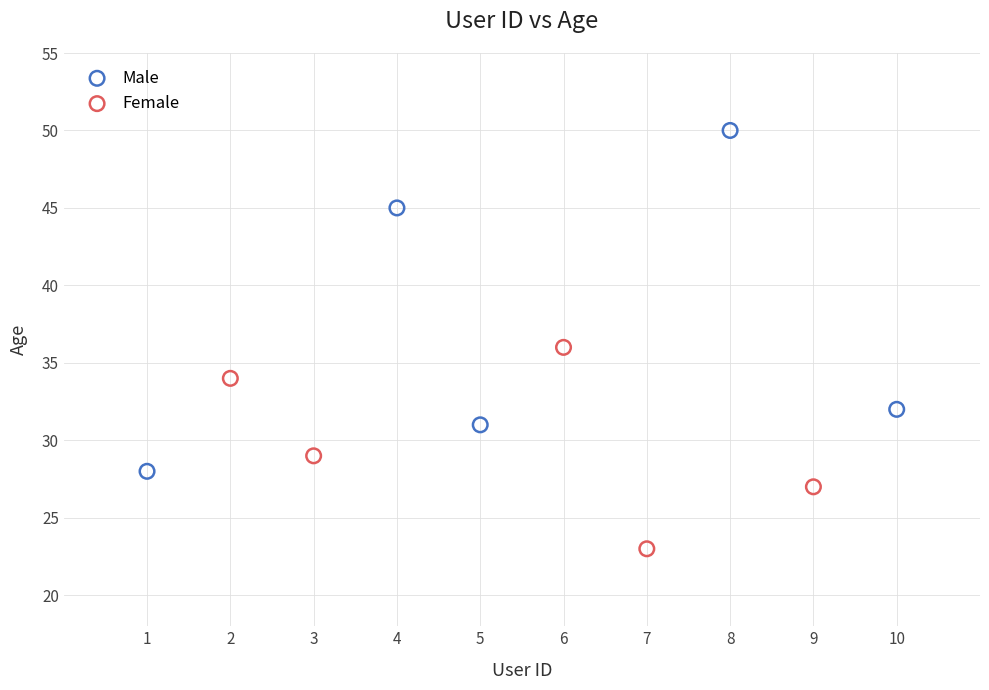

What are all the series names shown in the legend?

Male, Female